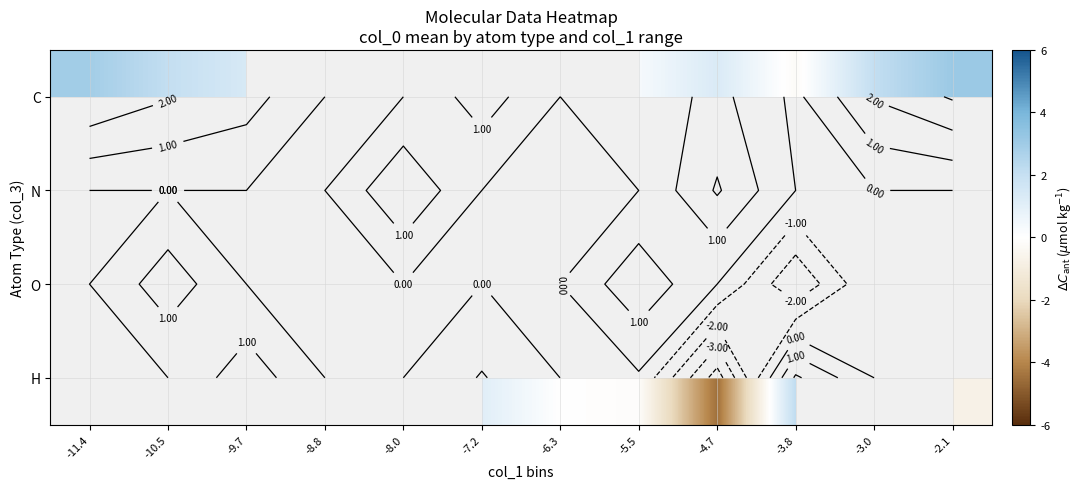

How many data points in C are above 0?

8